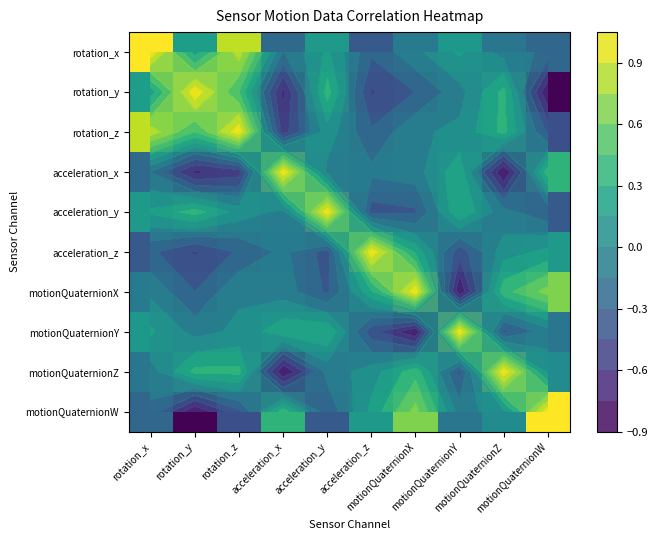

Between acceleration_x and motionQuaternionW, which is larger?

acceleration_x